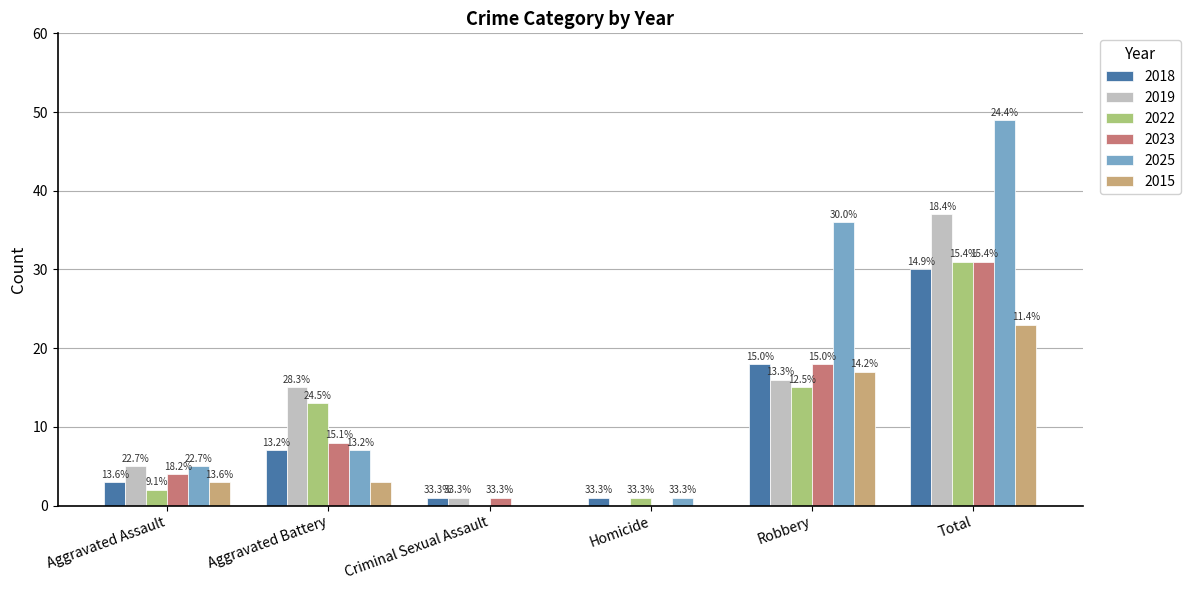

How many groups of bars are there?

6